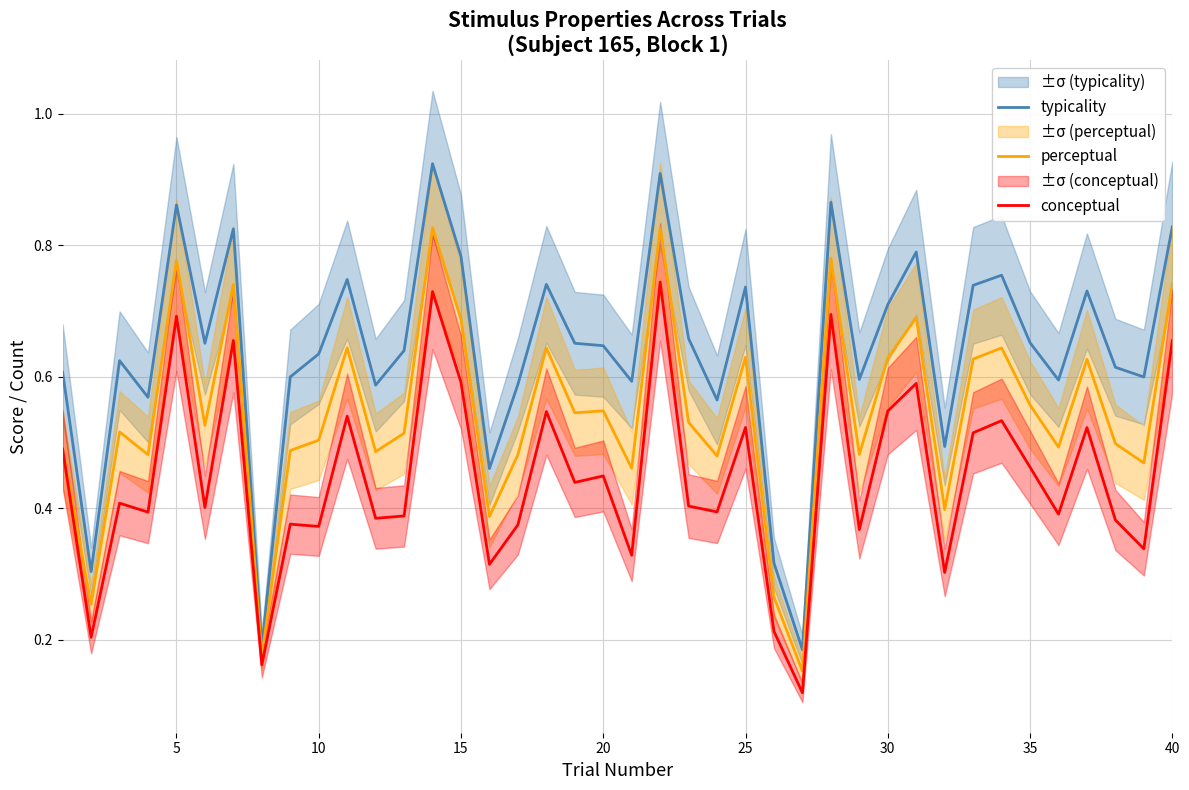

What are all the series names shown in the legend?

typicality, perceptual, conceptual